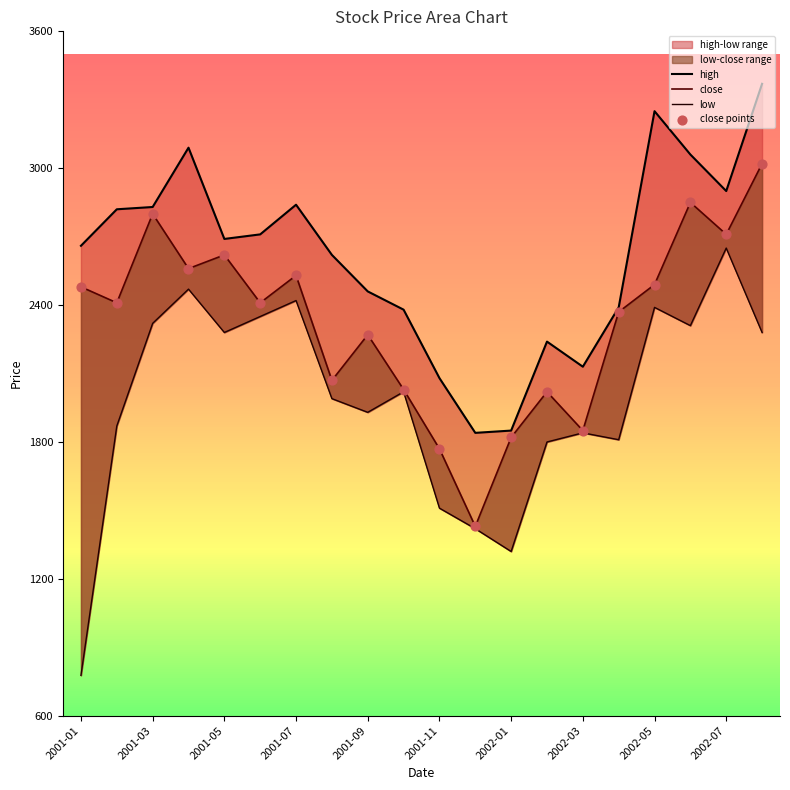

Which series reaches the minimum Y coordinate?

low